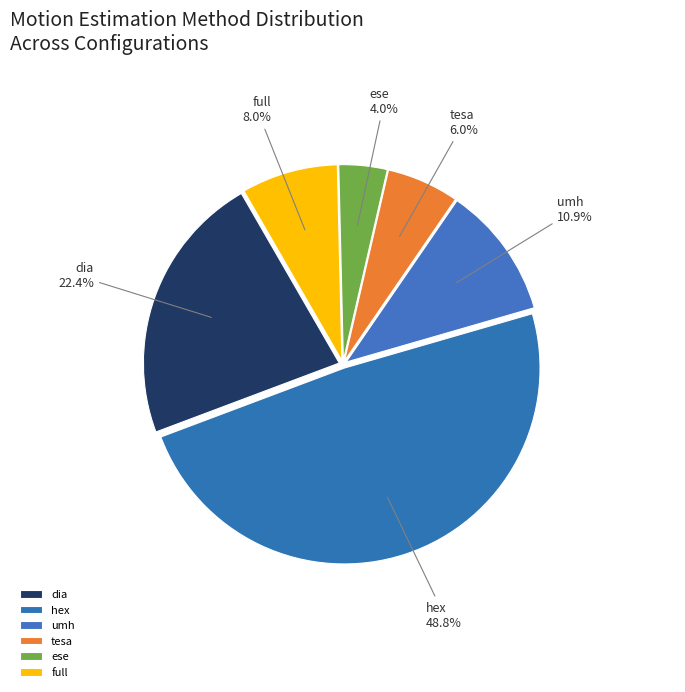

Which slice is the largest?

hex